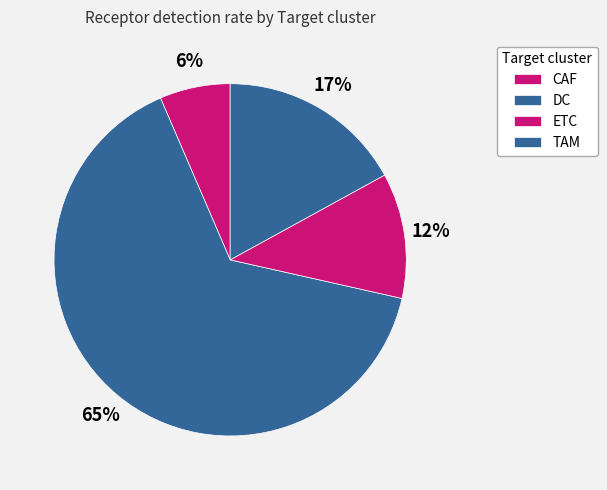

Which slice represents more than half of the pie?

DC